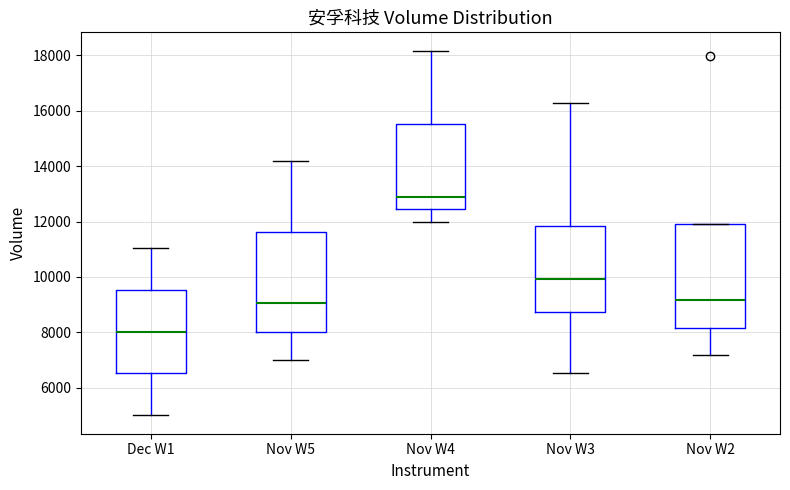

Which box's median line is the highest?

Nov W4